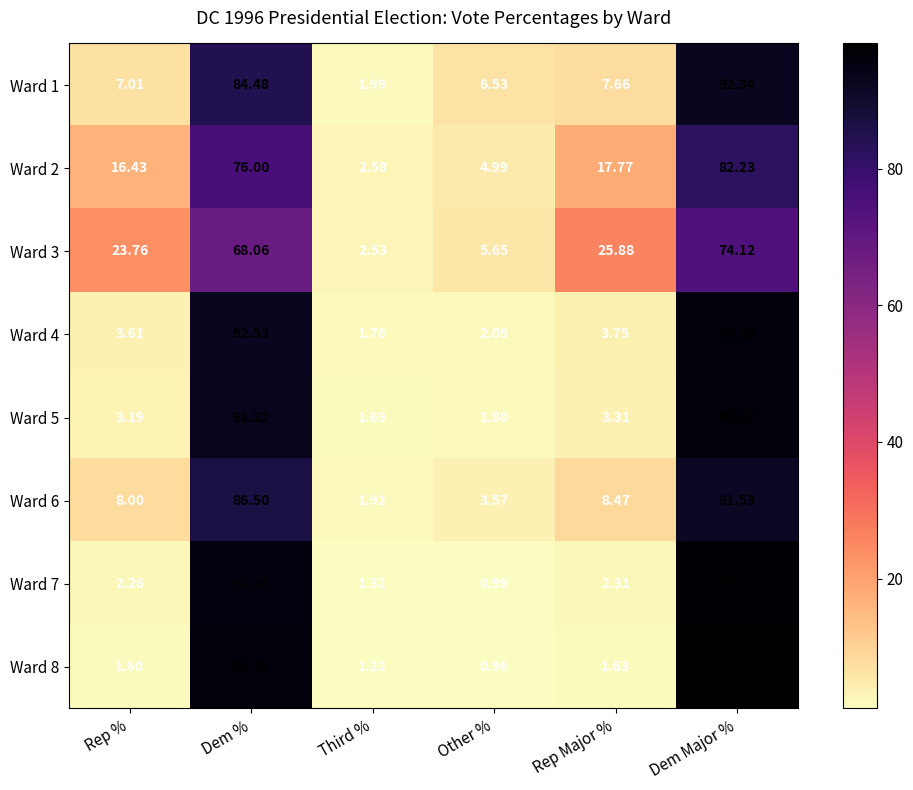

At which label is Ward 7 closest to 49?

Dem %